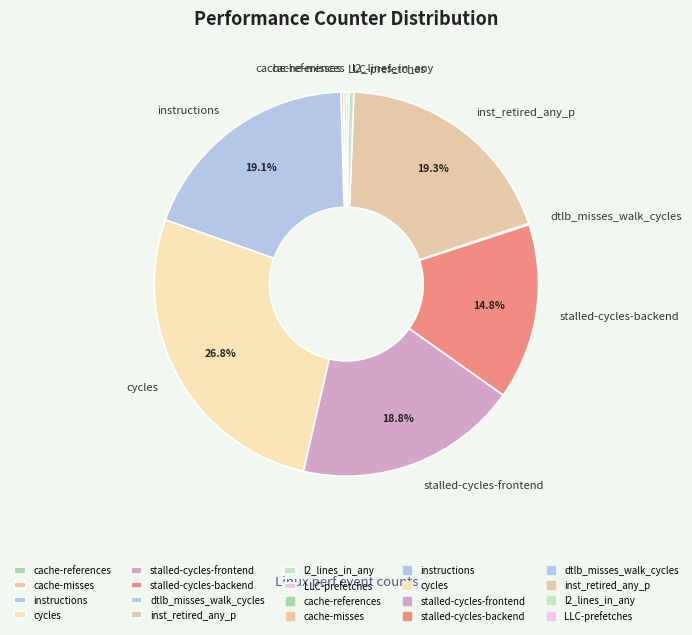

What is the largest slice in the pie chart?

cycles